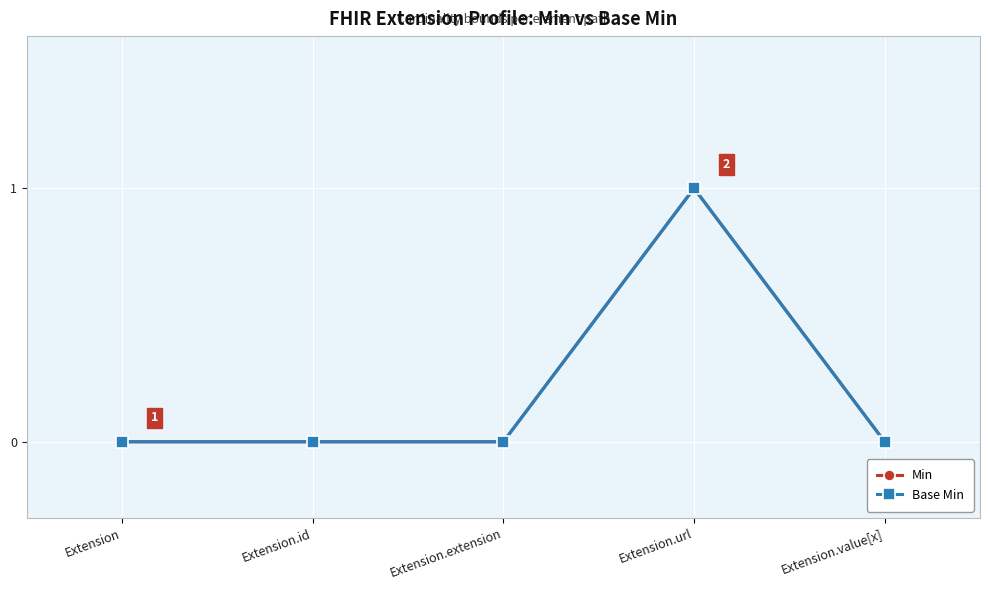

Reading left to right, list all the values displayed in this chart.

Min: 0	0	0	1	0
Base Min: 0	0	0	1	0